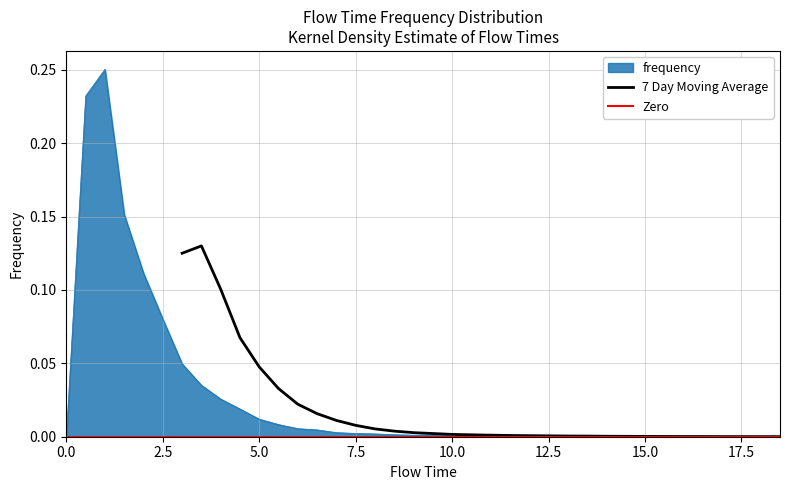

The chart shows a value of 0.0 at 6.0. True or false?

False